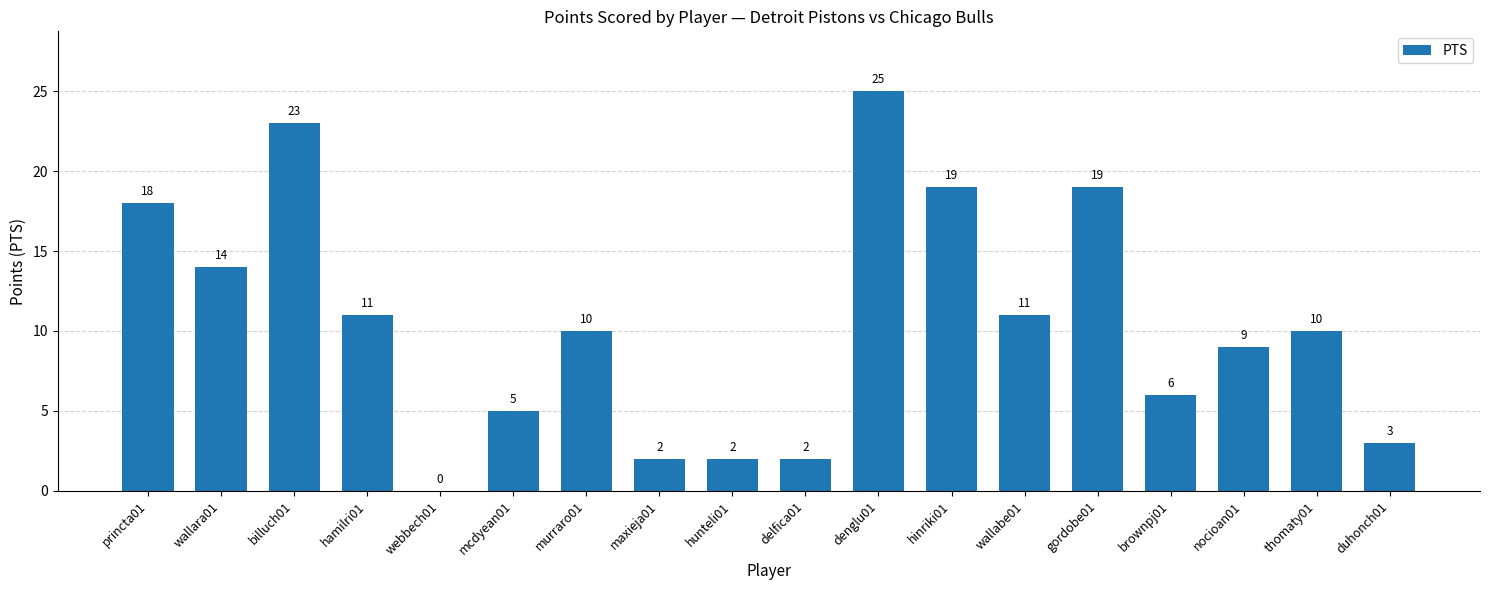

What is the sum of the values at webbech01 and murraro01?

10